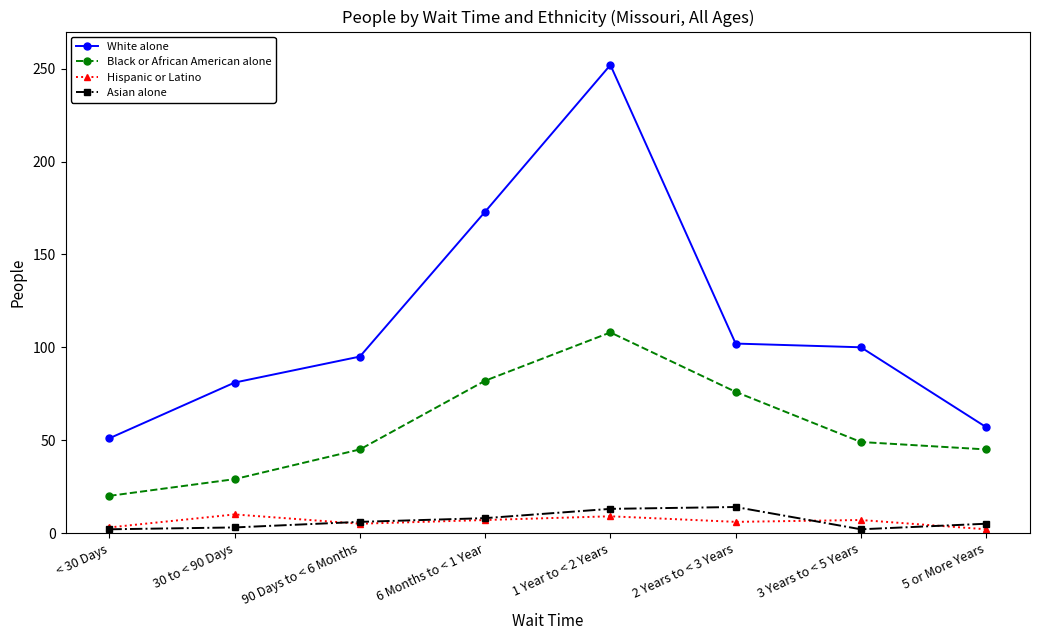

True or false: White alone has more than 2 interior local peaks.

False